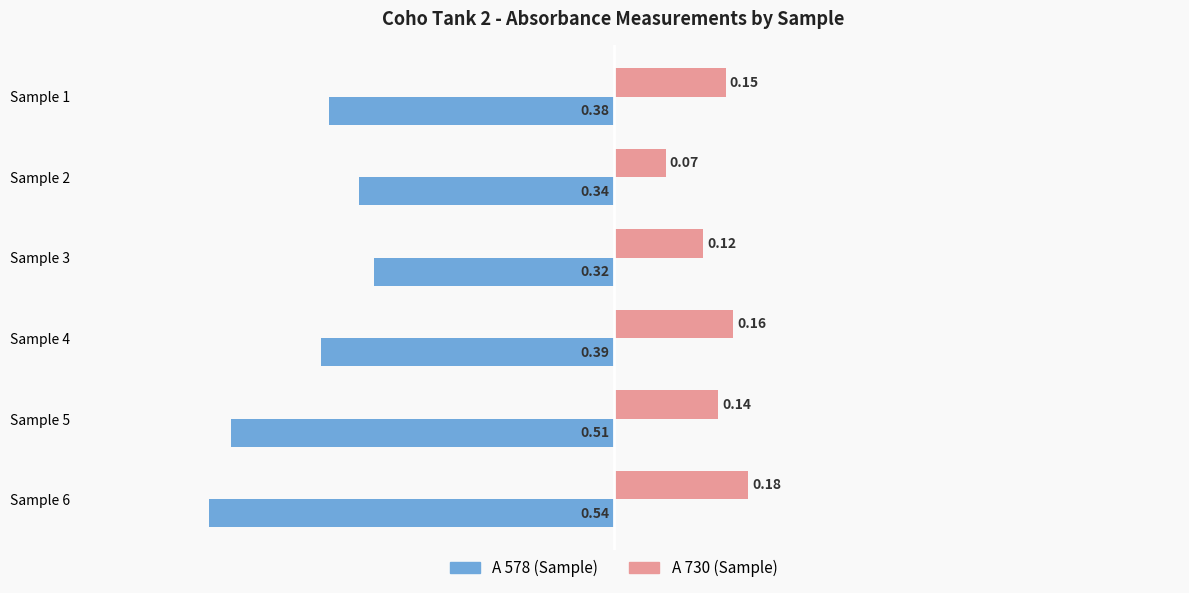

List the labels in order of A 730 (Sample) value, largest first.

Sample 6, Sample 4, Sample 1, Sample 5, Sample 3, Sample 2